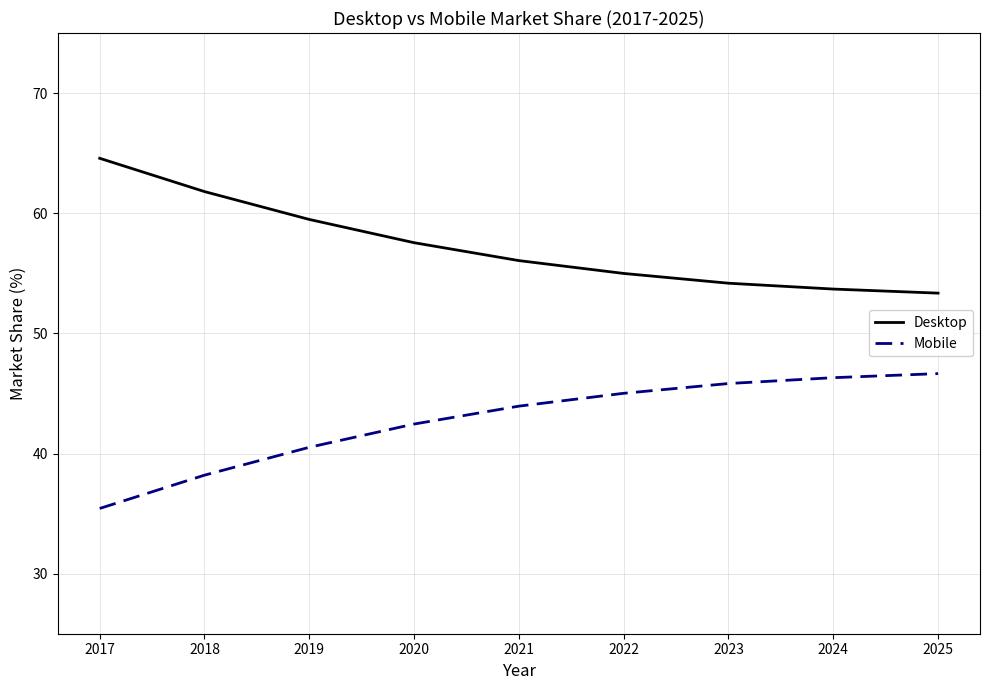

Is the value of Mobile at 2022 greater than the value of Desktop at 2019?

No